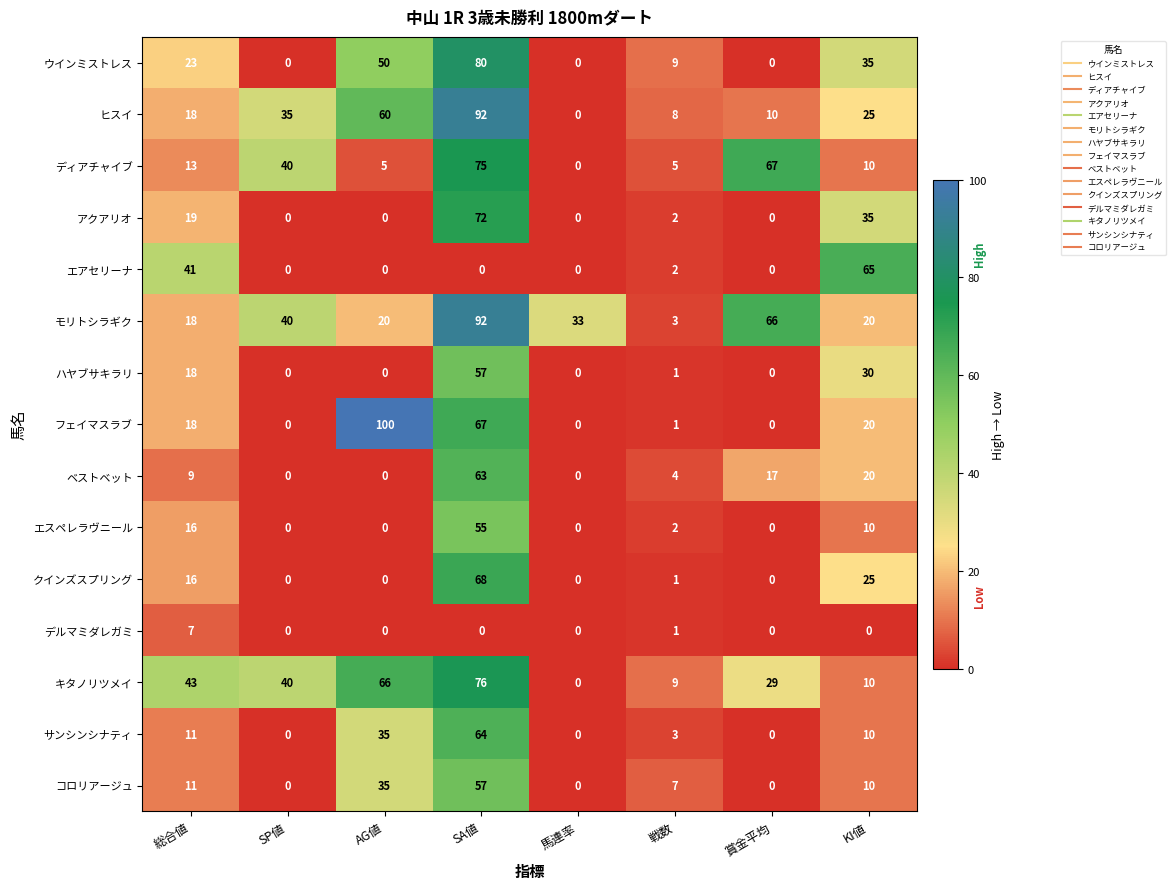

Which series has the largest range (max minus min)?

フェイマスラブ